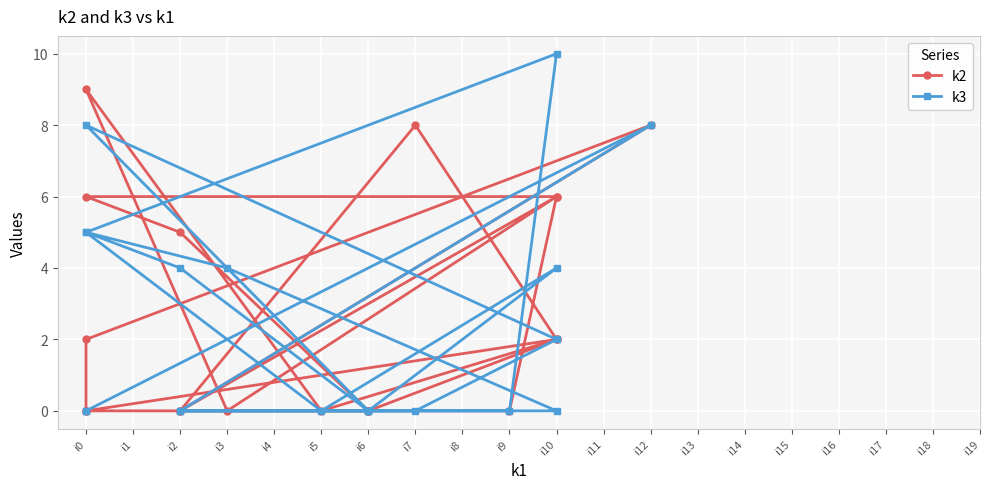

How many lines are shown in the chart?

2